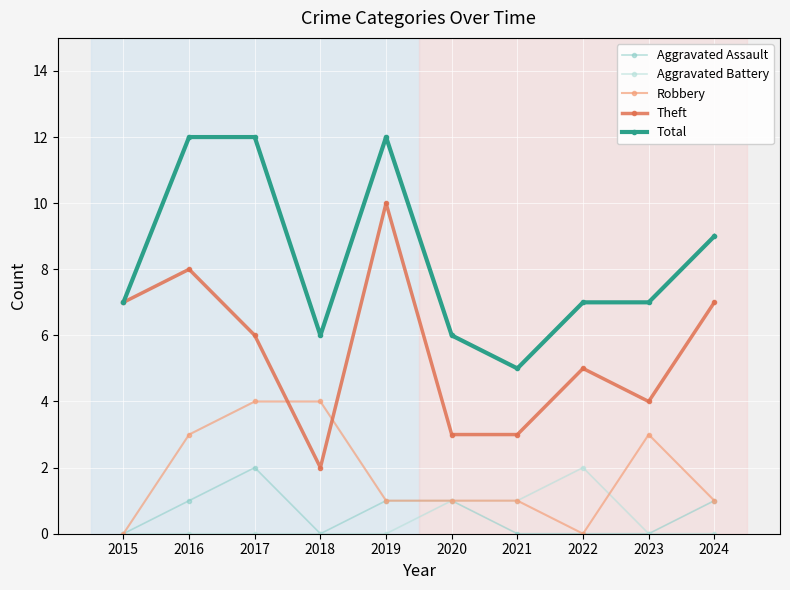

Where does the Robbery series first go above 1?

2016